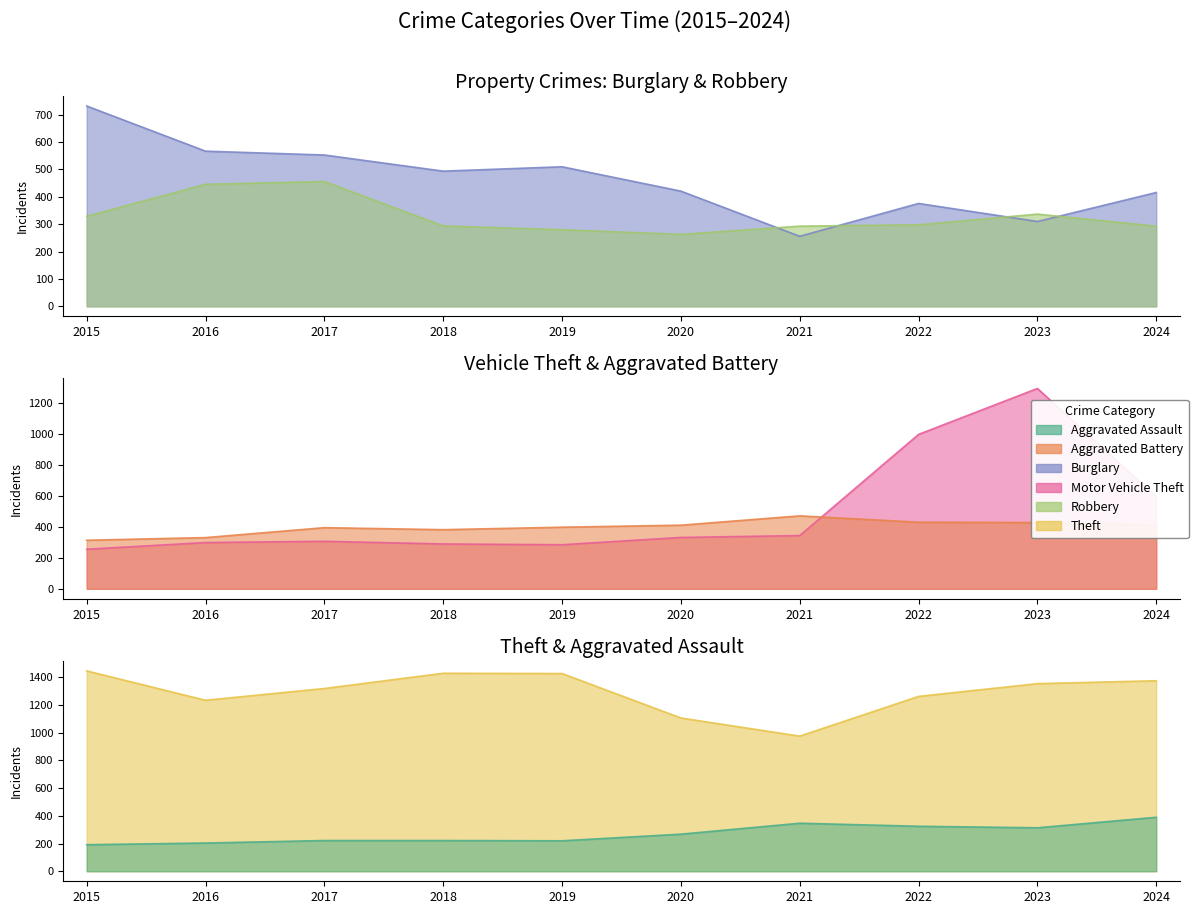

How many categories are shown in the chart?

10